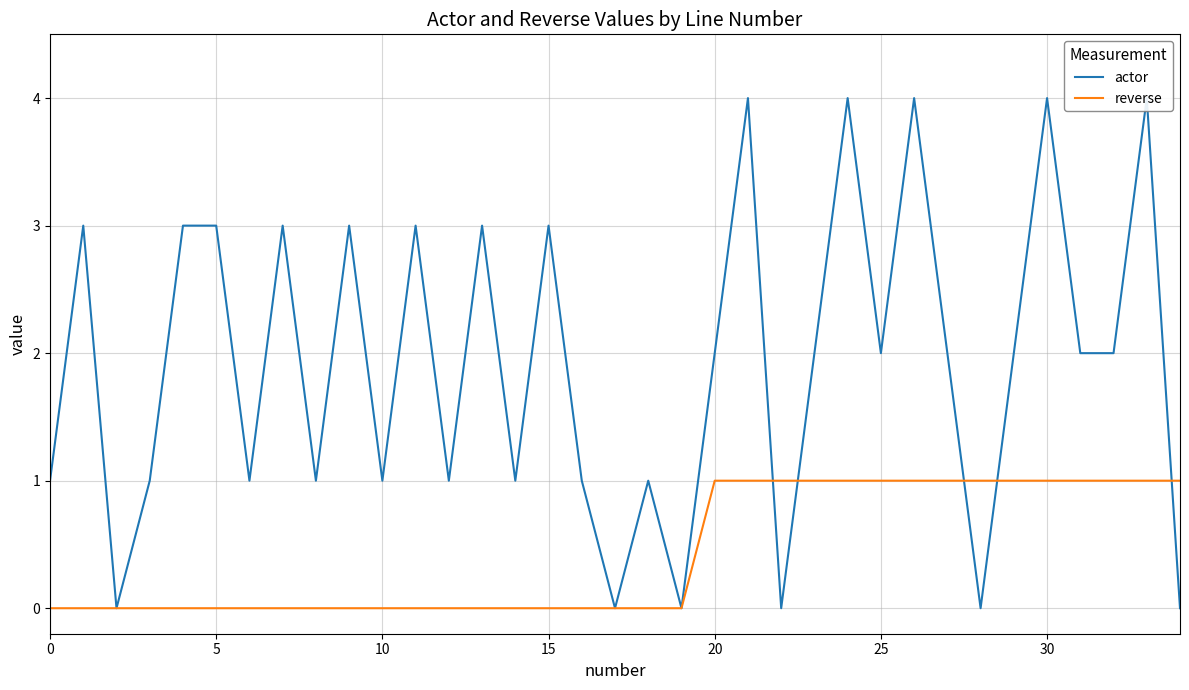

True or false: reverse has more than 0 interior local peaks.

False